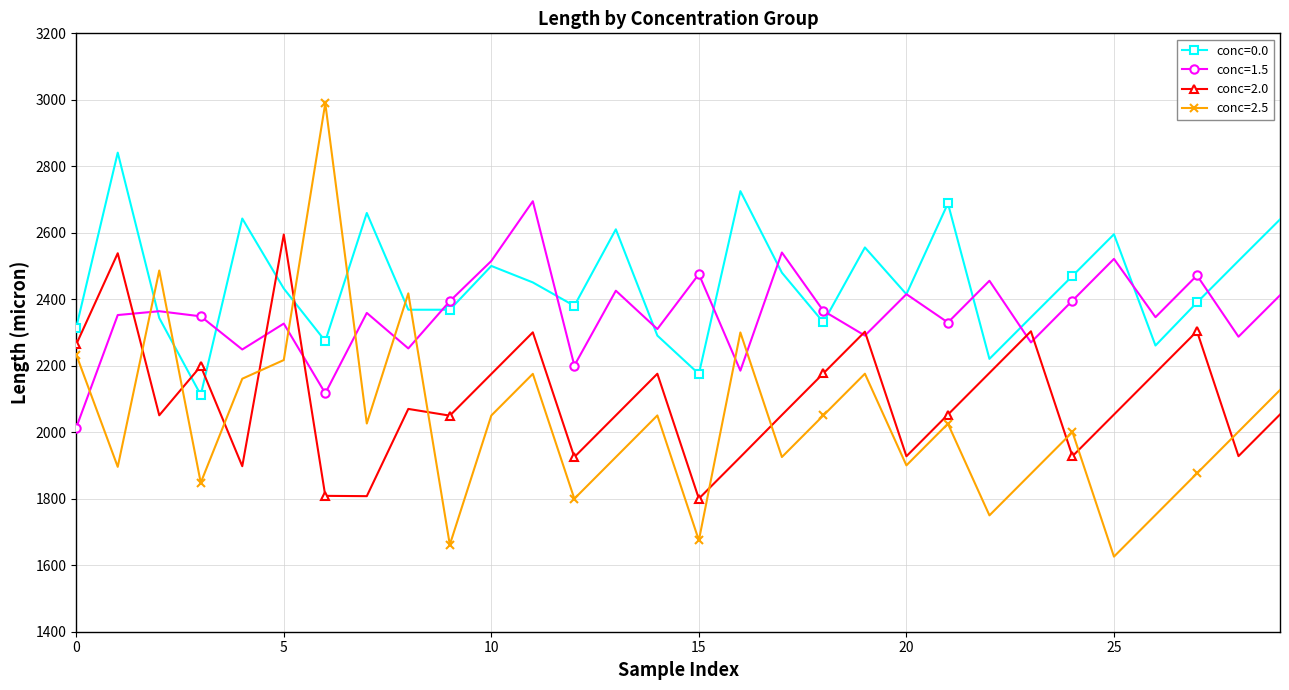

What are all the series names shown in the legend?

conc=0.0, conc=1.5, conc=2.0, conc=2.5